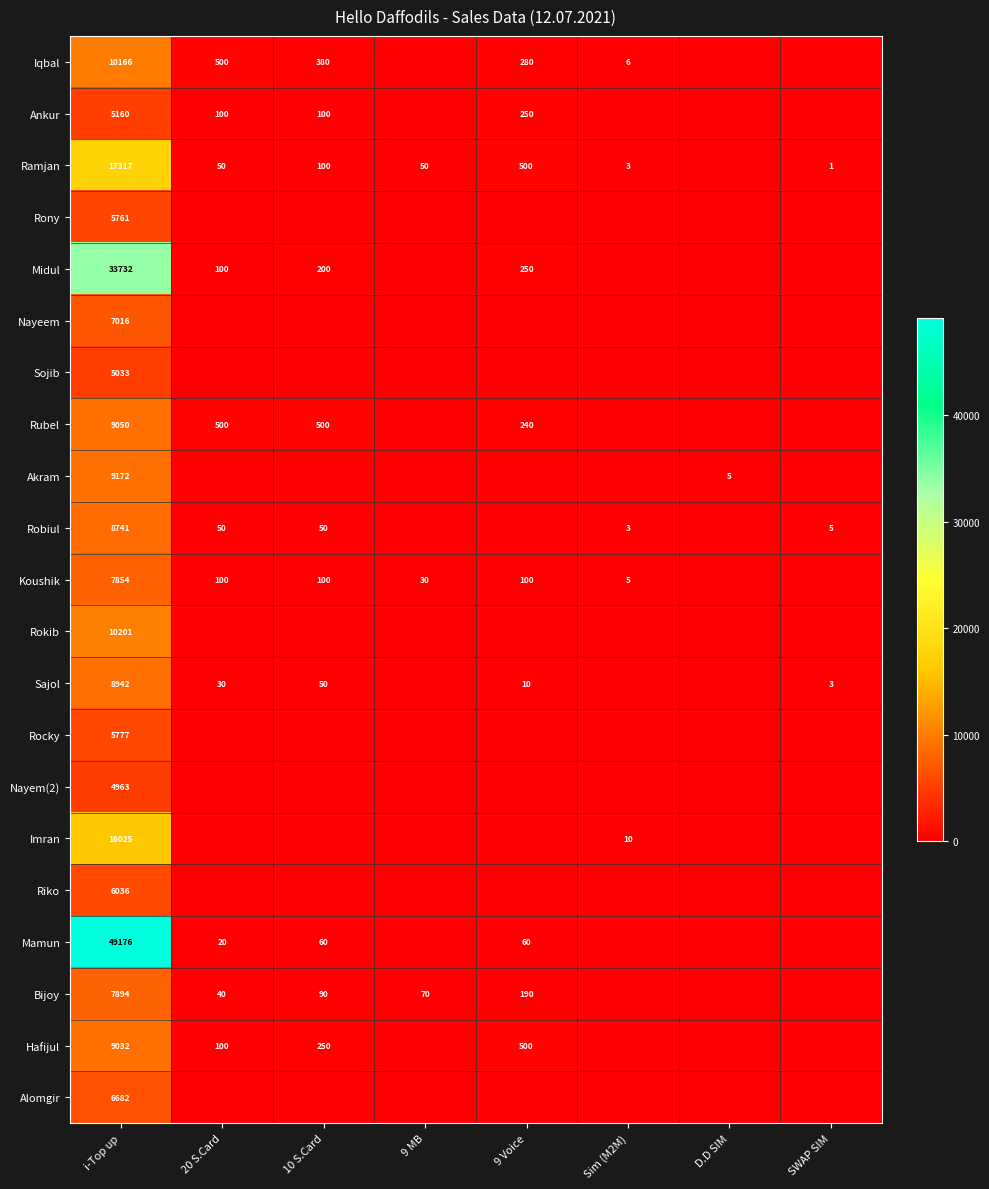

Rank the series at i-Top up from highest to lowest value.

Mamun, Midul, Ramjan, Imran, Rokib, Iqbal, Akram, Rubel, Hafijul, Sajol, Robiul, Bijoy, Koushik, Nayeem, Alomgir, Riko, Rocky, Rony, Ankur, Sojib, Nayem(2)